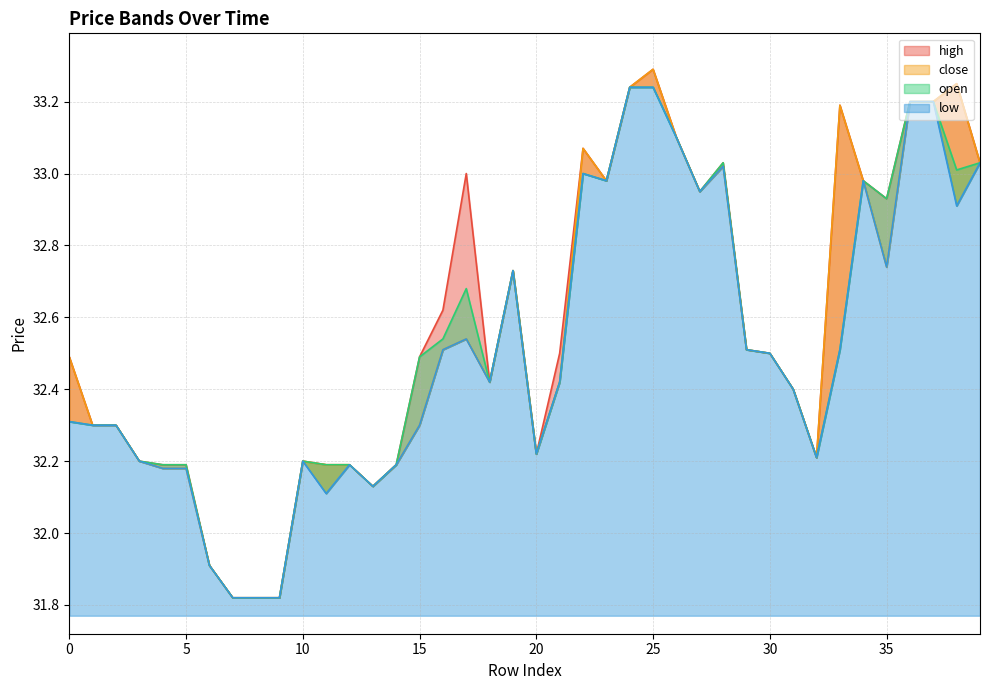

How many series are shown in this chart?

4